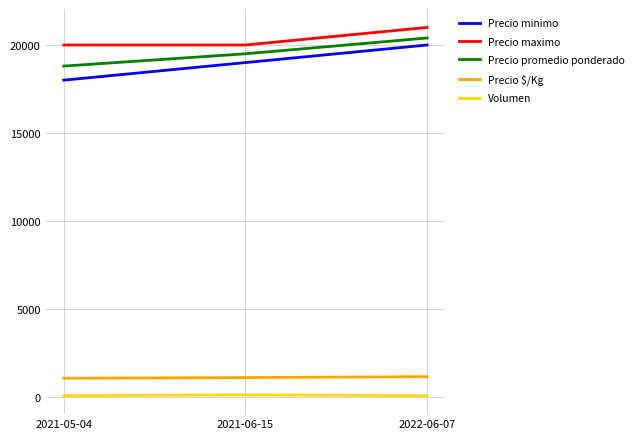

True or false: Precio maximo has a value of 21000 at 2022-06-07.

True